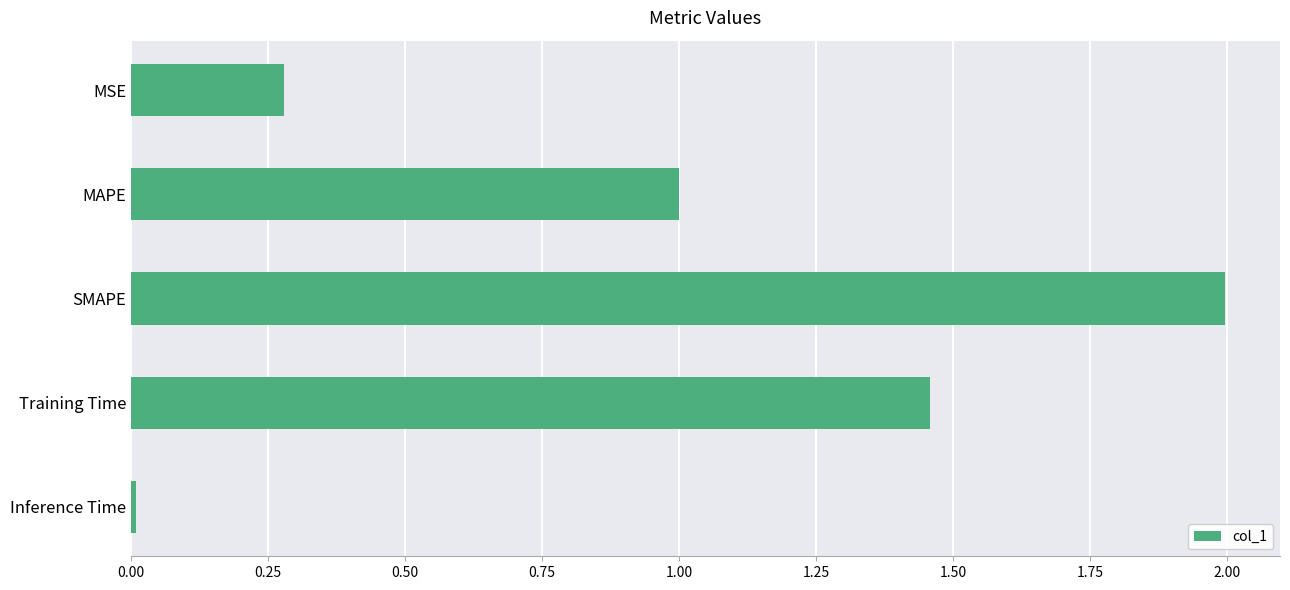

Which category has the highest value across all series?

SMAPE